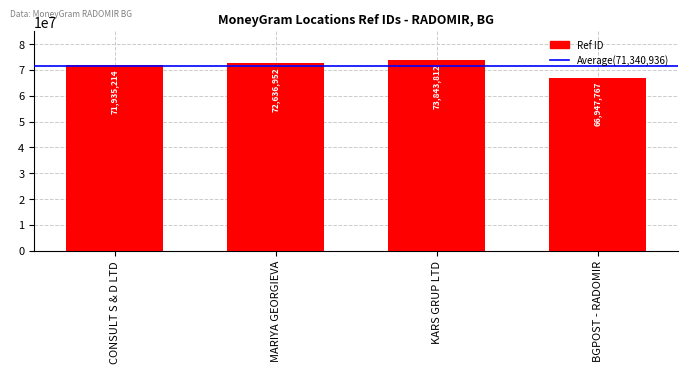

Count the number of categories in the chart.

4